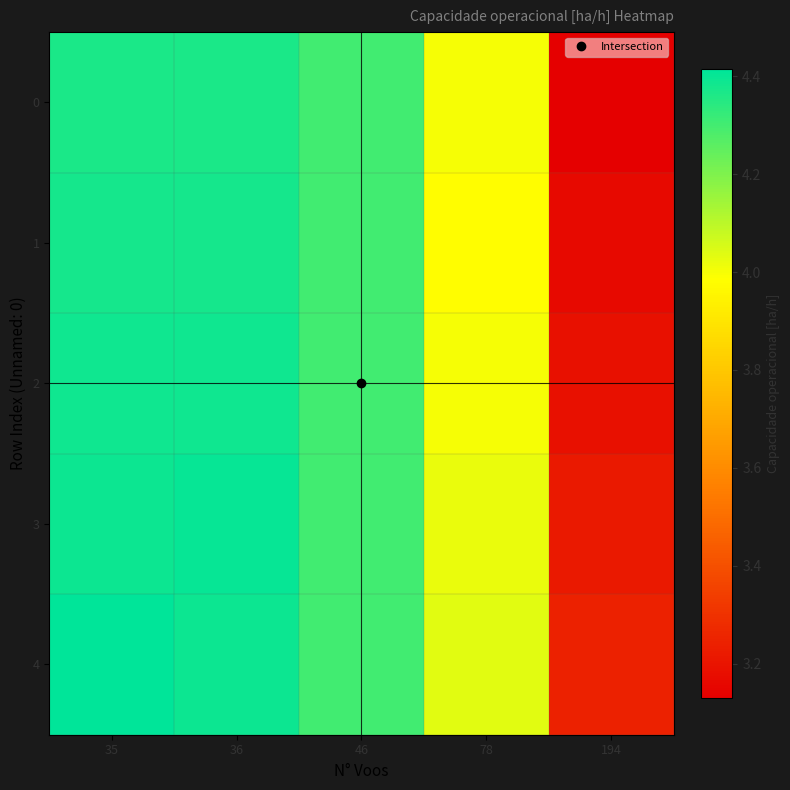

Which has a higher value, 46 or 78?

46